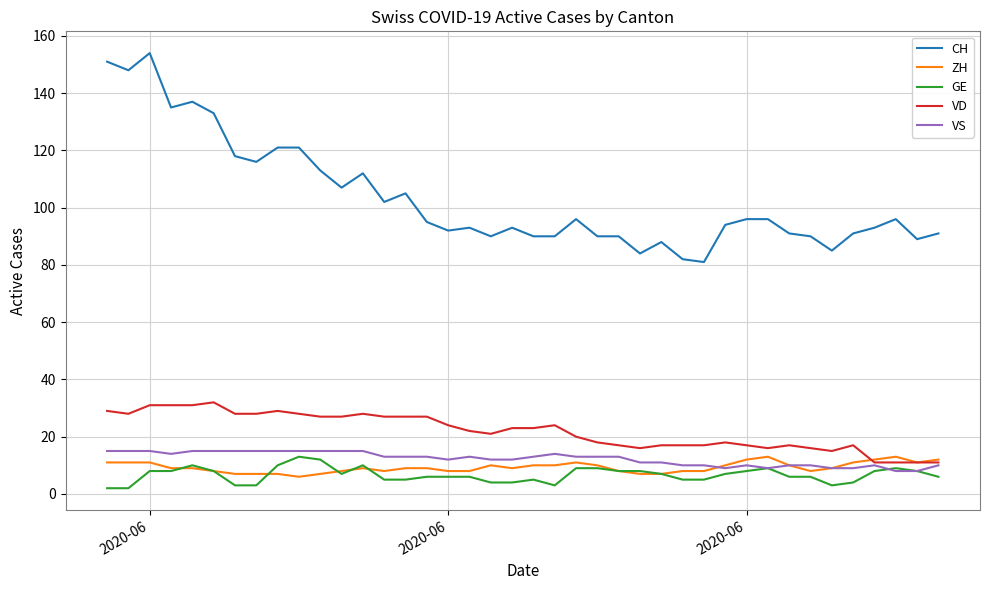

Which series has the largest total across all categories?

CH